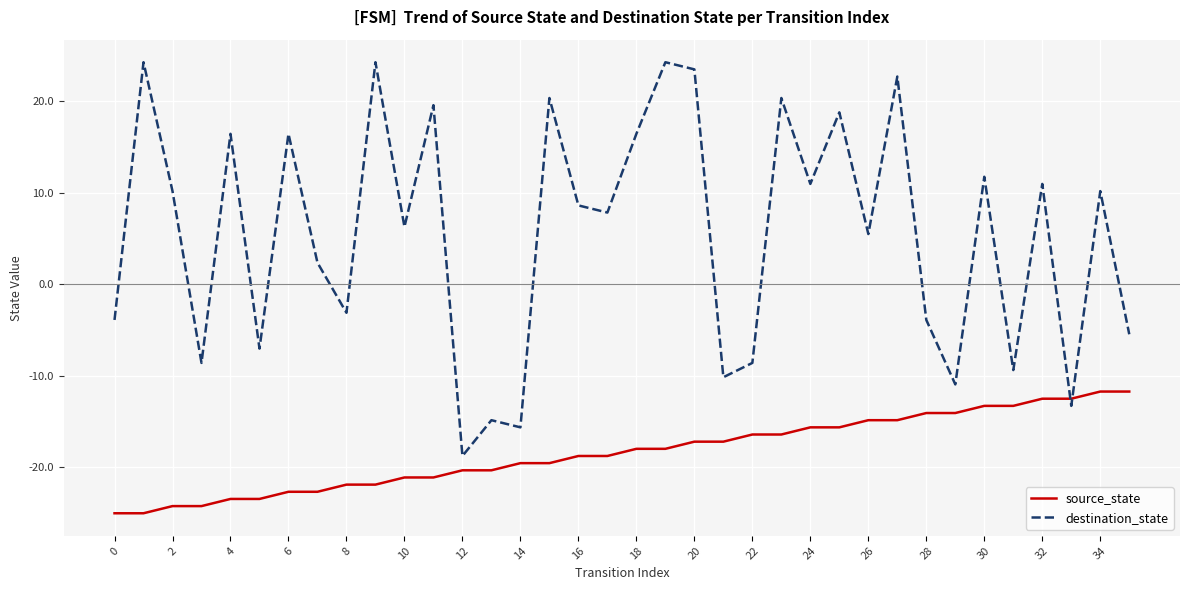

Which series has the largest range (max minus min)?

destination_state